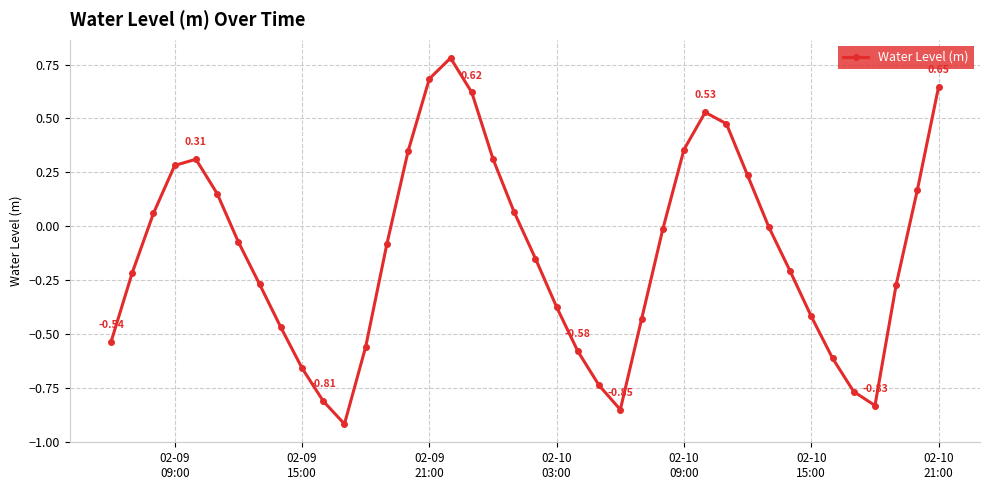

What is the difference between the maximum and minimum values?

1.7